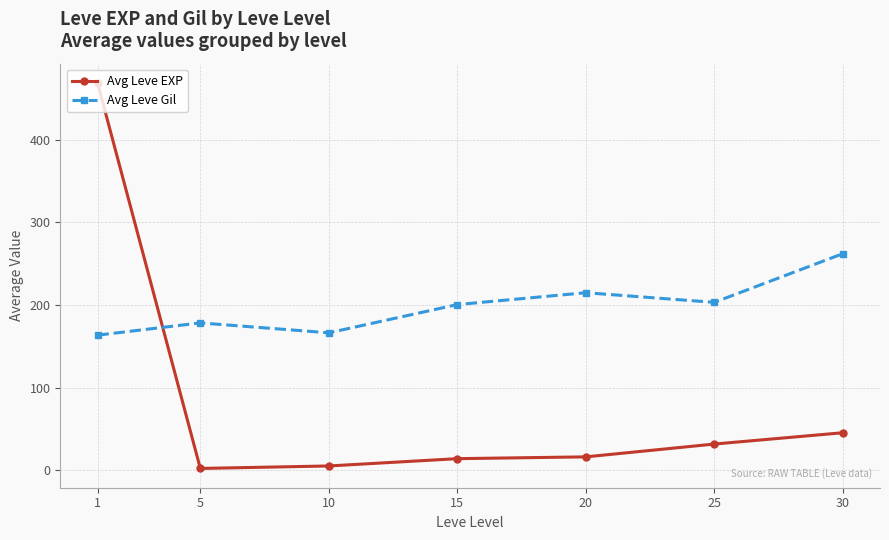

True or false: Avg Leve Gil and Avg Leve EXP intersect in this chart.

True